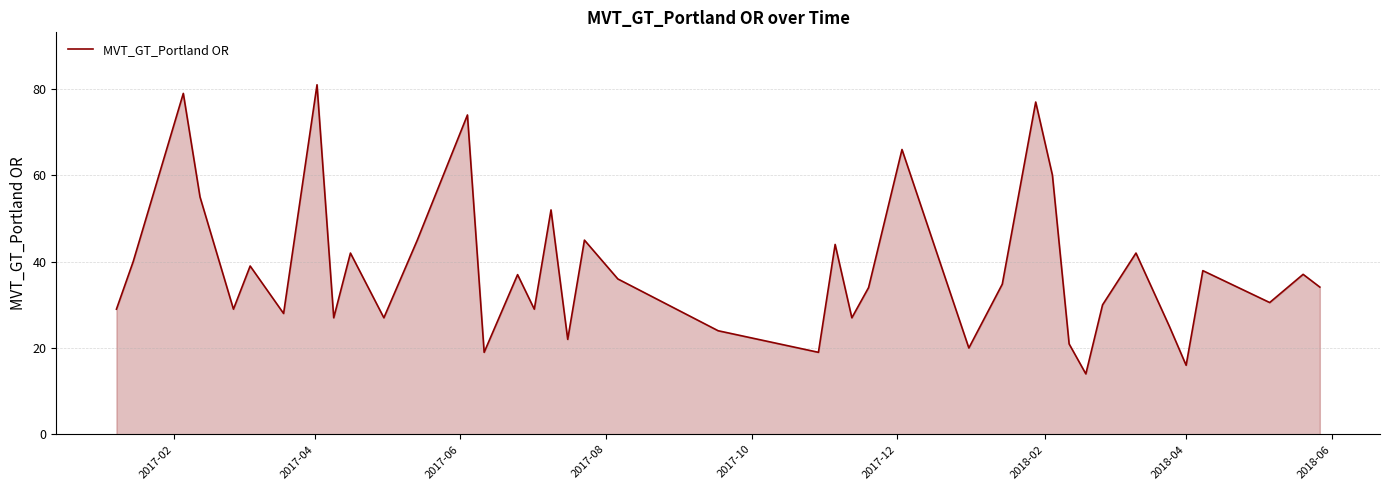

What is the difference between the maximum and minimum values?

67.0